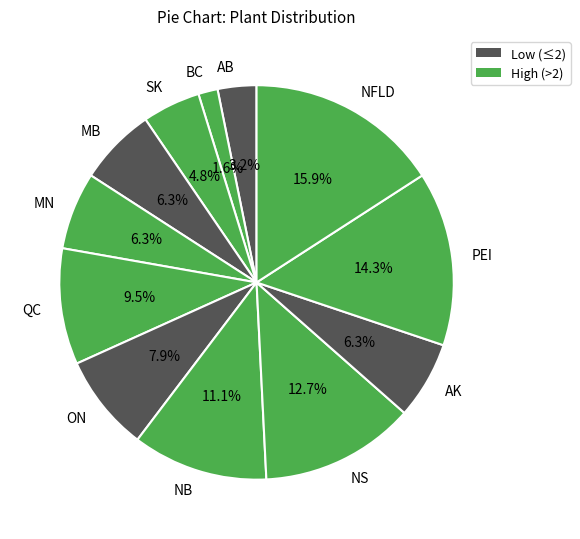

Combined, do NS and MN account for over 50%?

No